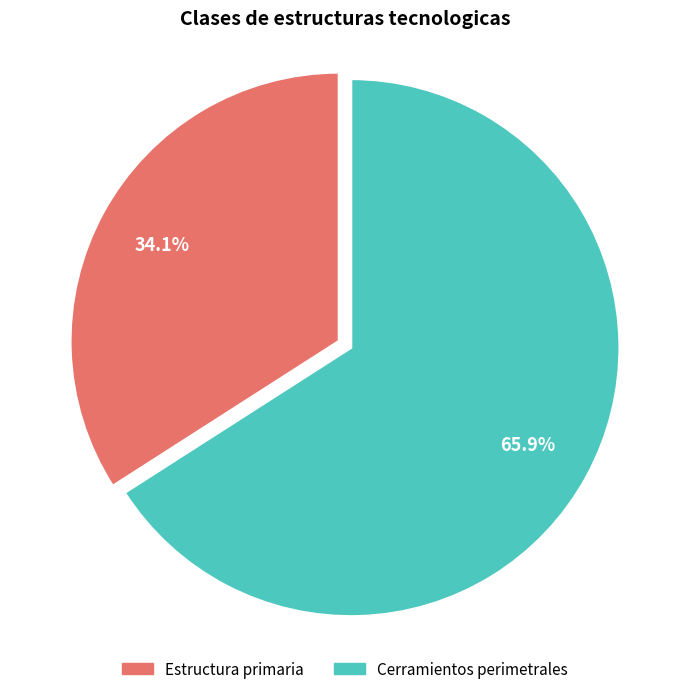

To the nearest percent, what is the difference between the largest and smallest slice percentages?

32%